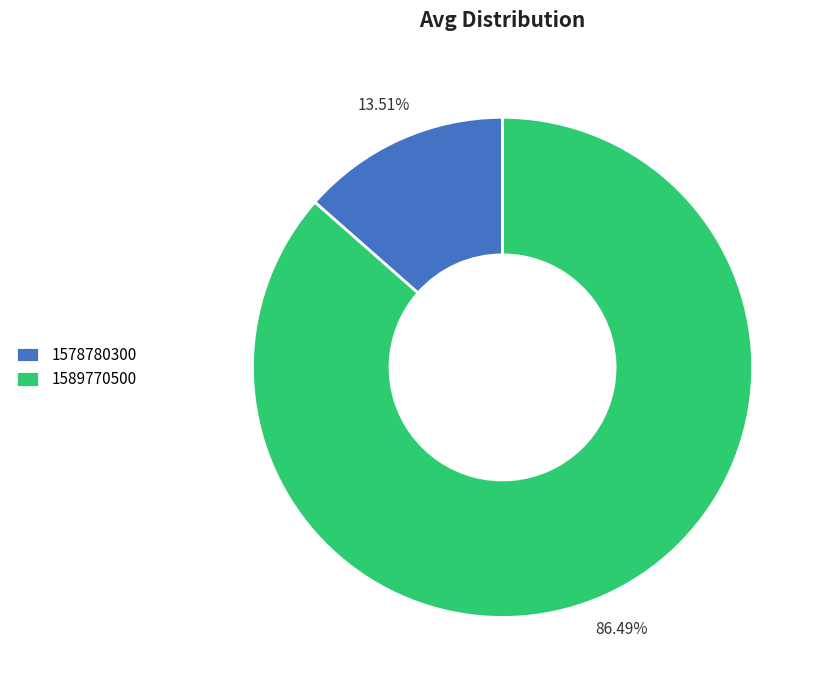

The 1589770500 slice represents 72% of the pie. True or false?

False